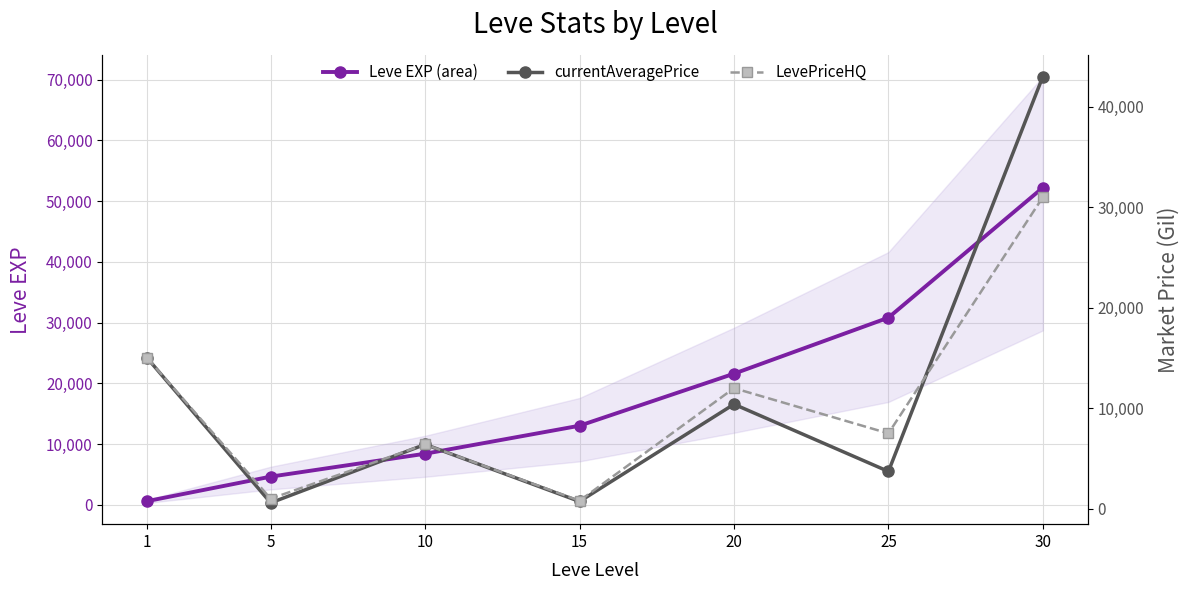

The currentAveragePrice series shows 725 at 15. True or false?

True